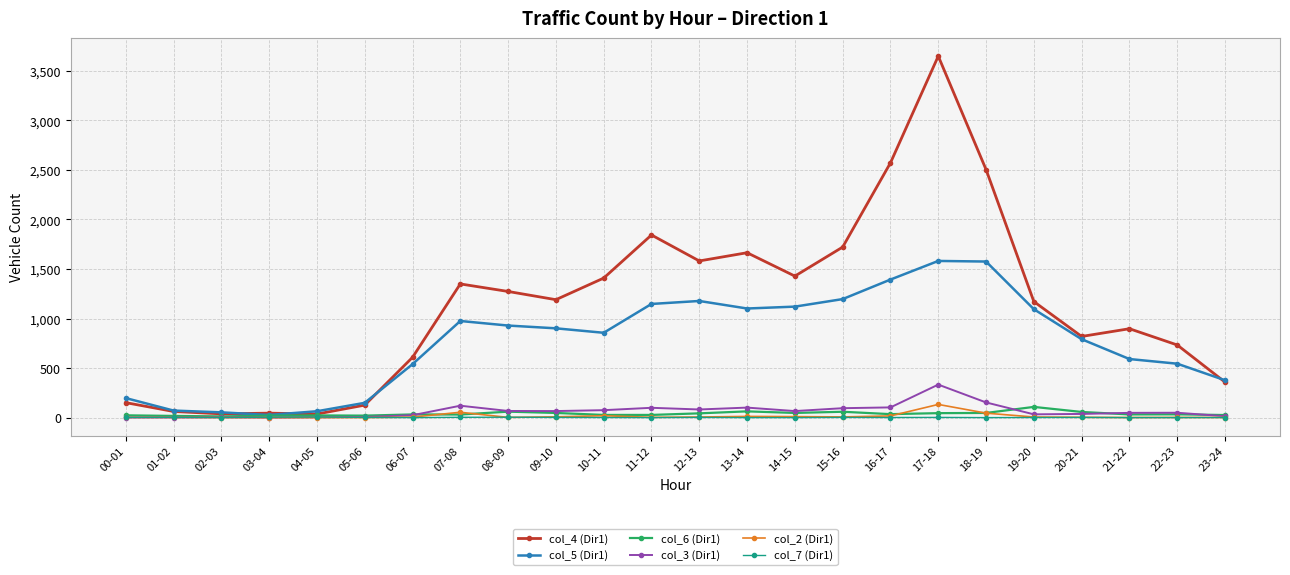

Is this an area chart (filled region under the line)?

No